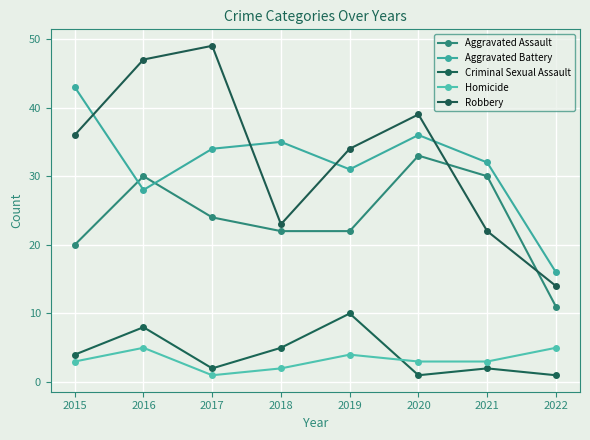

Rank the categories by Aggravated Battery value from highest to lowest.

2015, 2020, 2018, 2017, 2021, 2019, 2016, 2022